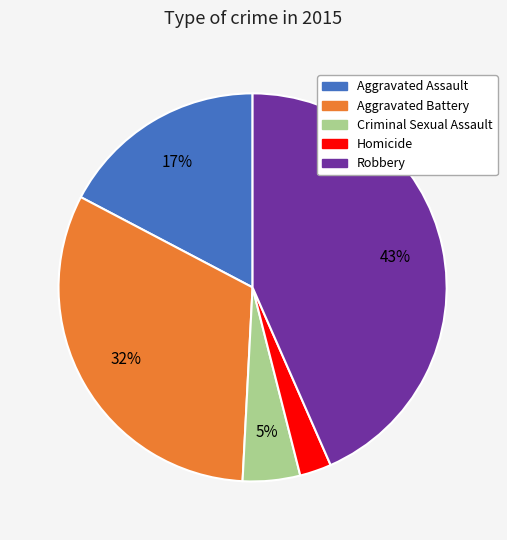

To the nearest percent, what is the difference between the Aggravated Battery and Homicide slice percentages?

29%